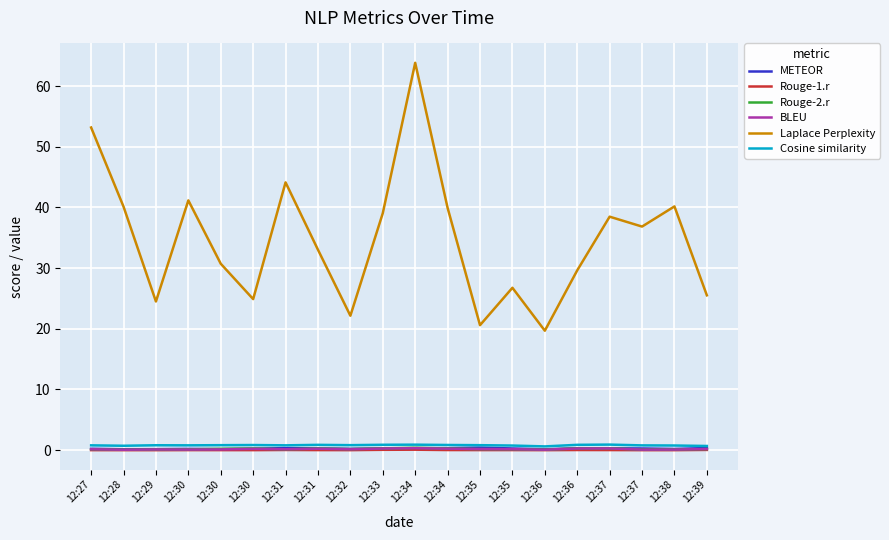

Which series has the largest total across all categories?

Laplace Perplexity